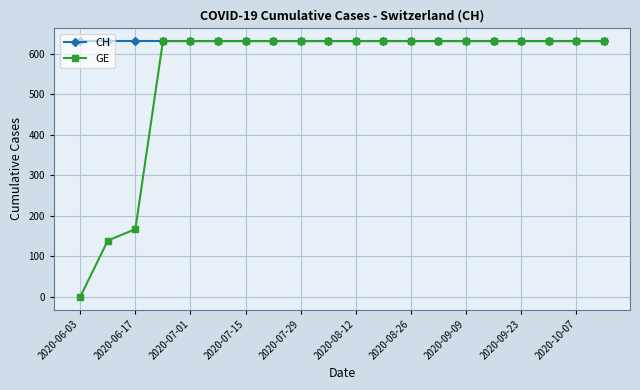

How many series are shown in this chart?

2